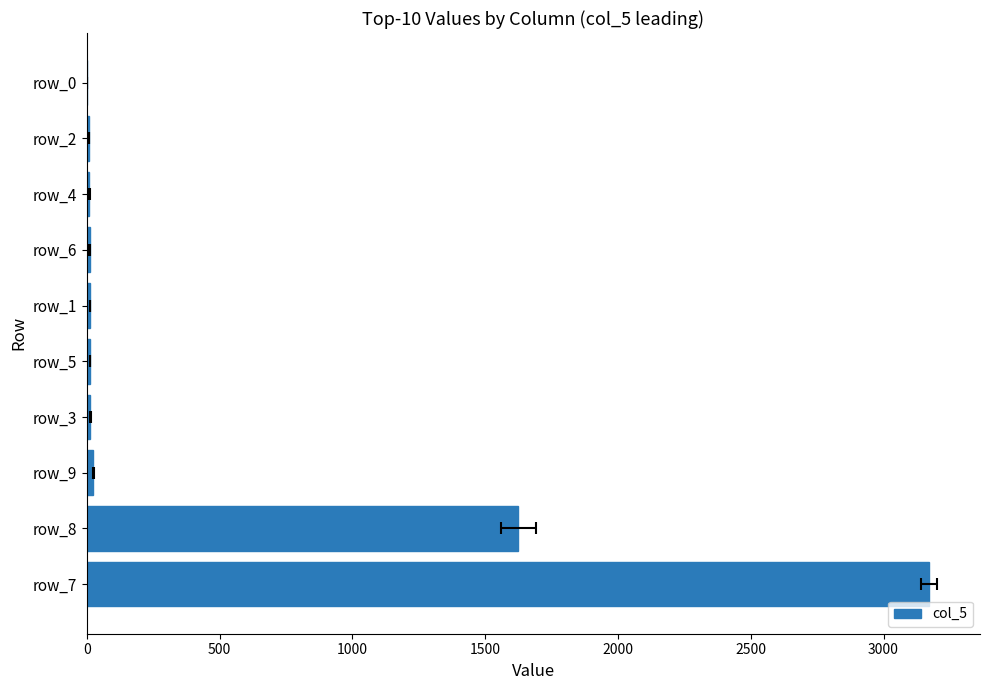

What is the average value?

489